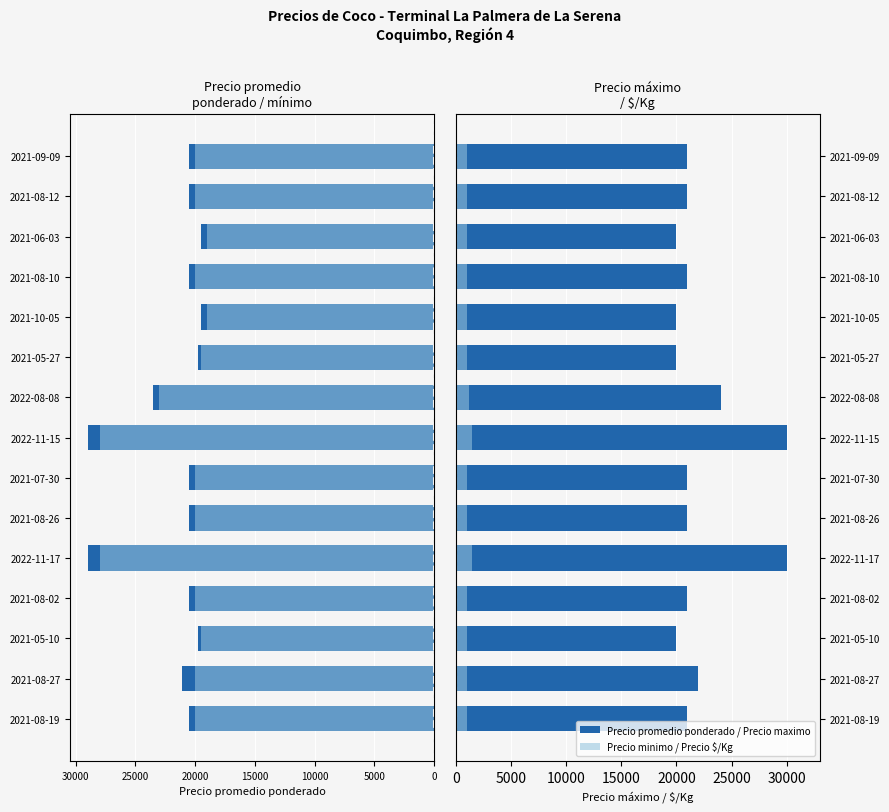

What is the maximum value for Precio maximo?

30000